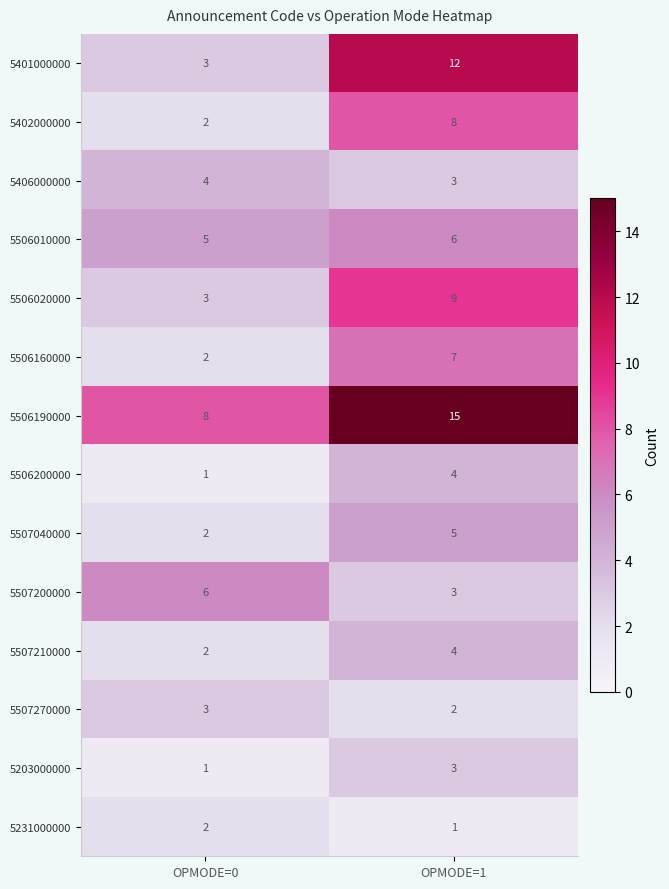

Is it true that 5507200000 equals 1 at OPMODE=1?

False